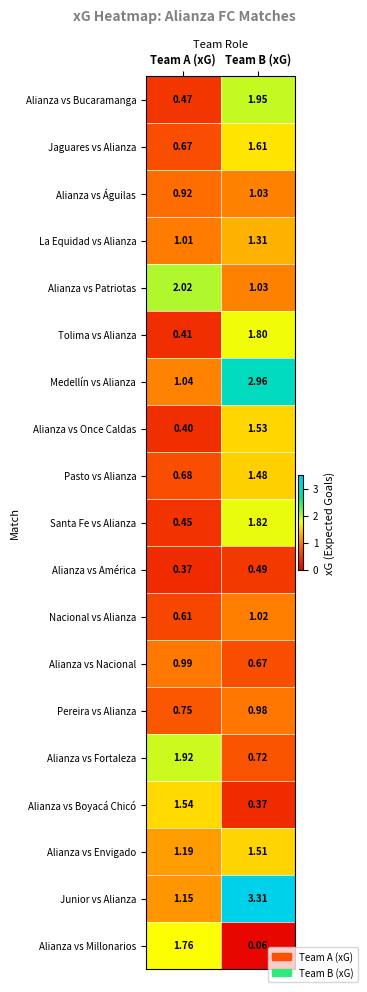

Rank the series by their maximum value, from lowest to highest.

Alianza vs América, Pereira vs Alianza, Alianza vs Nacional, Nacional vs Alianza, Alianza vs Águilas, La Equidad vs Alianza, Pasto vs Alianza, Alianza vs Envigado, Alianza vs Once Caldas, Alianza vs Boyacá Chicó, Jaguares vs Alianza, Alianza vs Millonarios, Tolima vs Alianza, Santa Fe vs Alianza, Alianza vs Fortaleza, Alianza vs Bucaramanga, Alianza vs Patriotas, Medellín vs Alianza, Junior vs Alianza